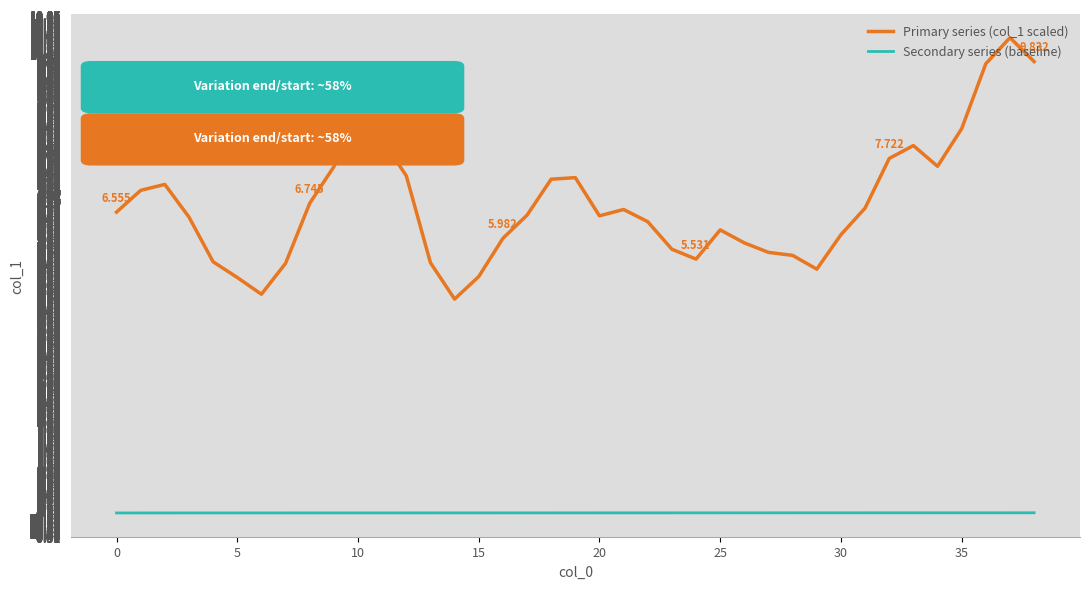

At how many categories does at least one series exceed 9?

3